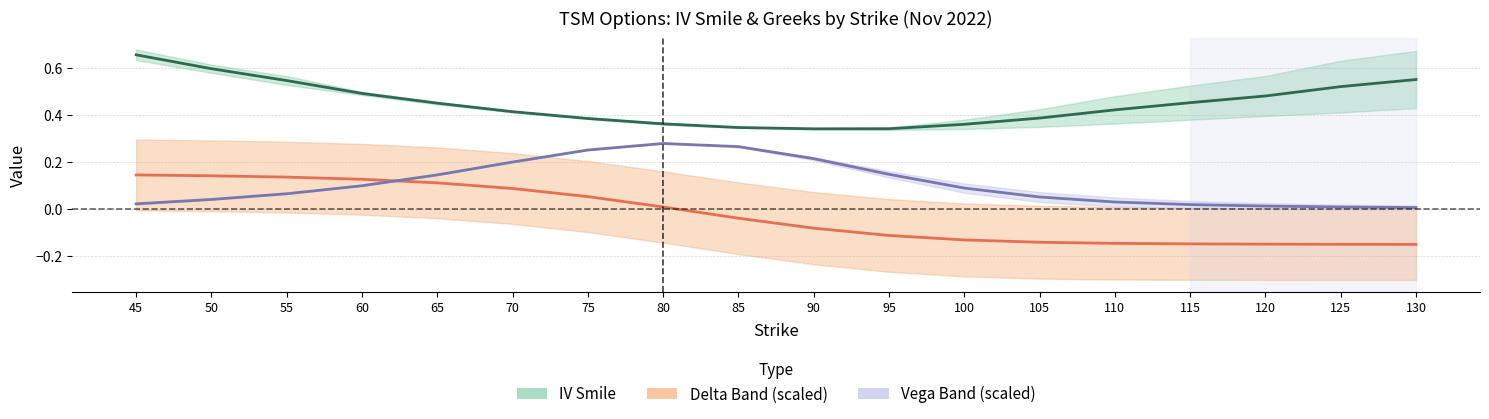

The IV (Call/Put Avg) series shows 0.6 at 130. True or false?

True